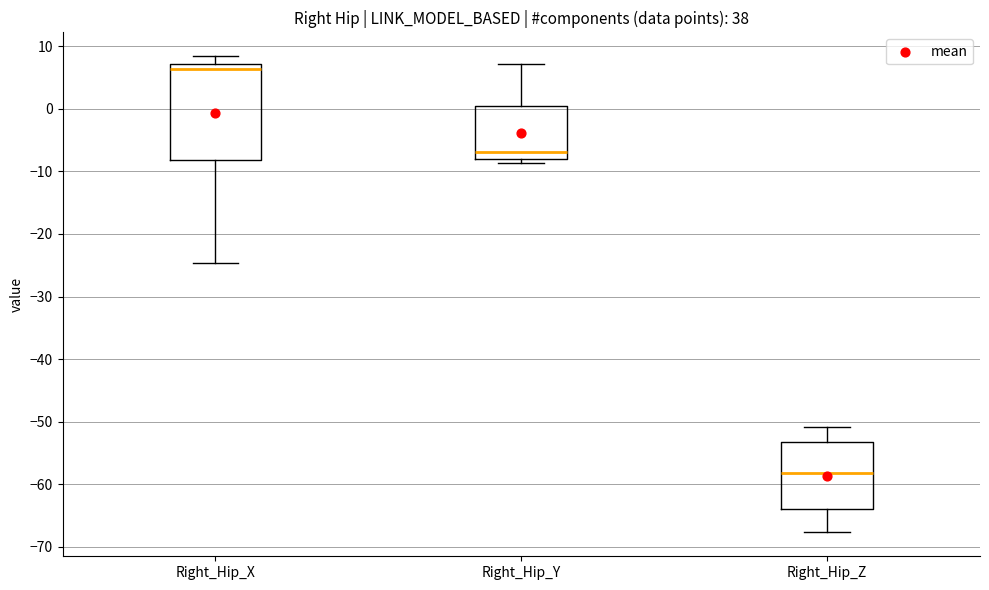

Reading left to right, transcribe this box plot: for each box, give where its median line is, the range the box spans, and where its two whiskers end, as read against the y-axis. The values are not printed on the chart, so give them approximately, as read against the axis.

Right_Hip_X: median 6, box -8 to 7, whiskers -25 to 8
Right_Hip_Y: median -7, box -8 to 1, whiskers -9 to 7
Right_Hip_Z: median -58, box -64 to -53, whiskers -68 to -51